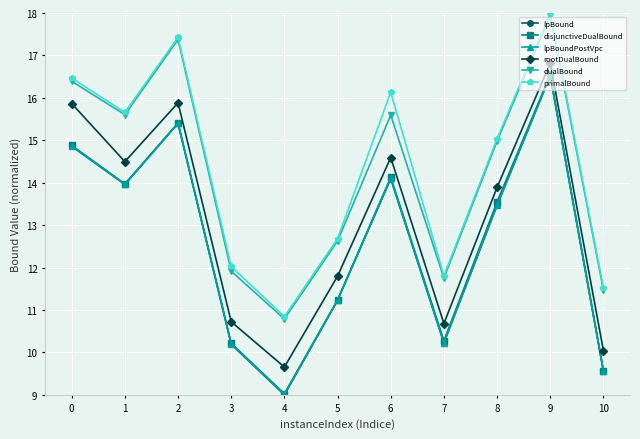

At which category is the sum across all series the highest?

9